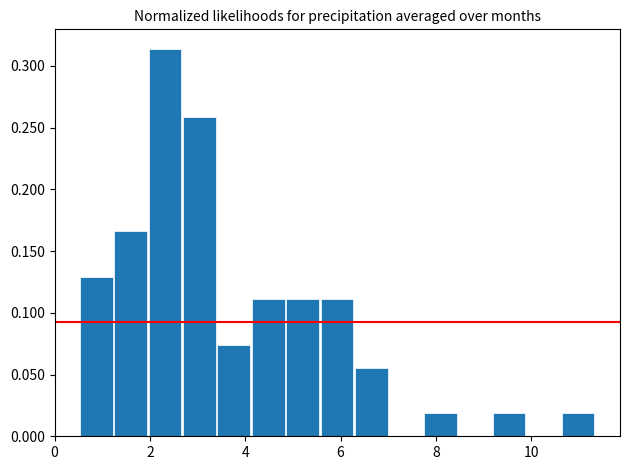

Read against the x-axis, roughly where is the centre of the tallest bar?

2.4